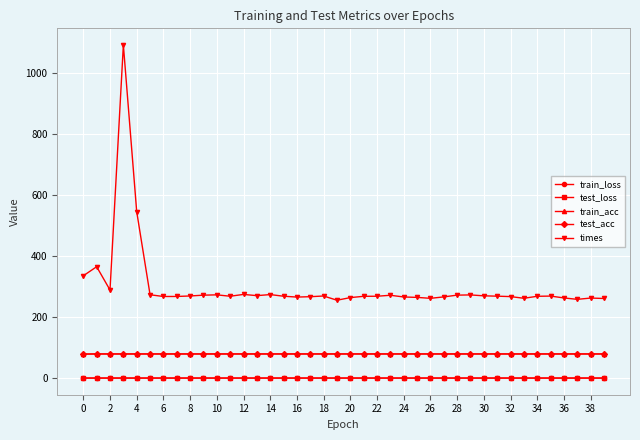

What is the value of the test_acc point at the 27th from the left?

79.4